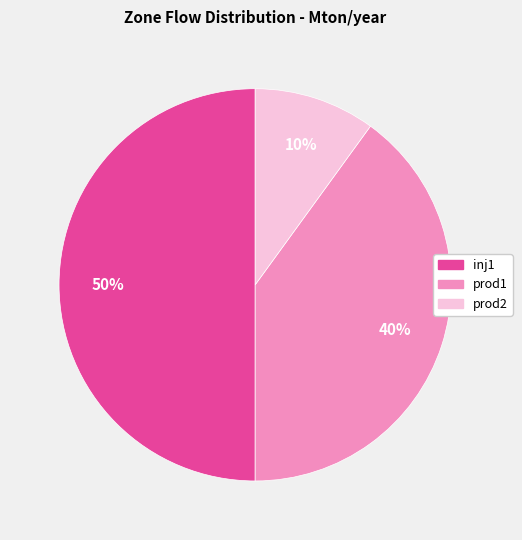

To the nearest percent, what is the difference between the largest and smallest slice percentages?

40%